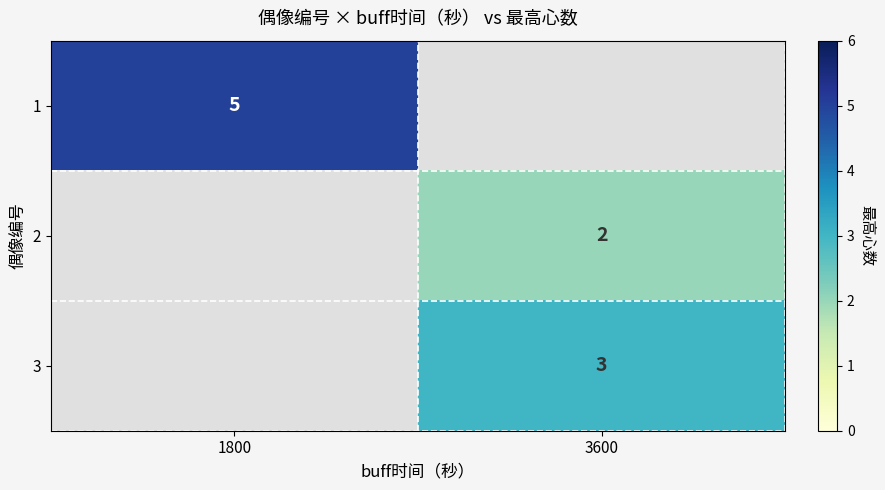

Between 3600 and 1800, which is larger?

1800